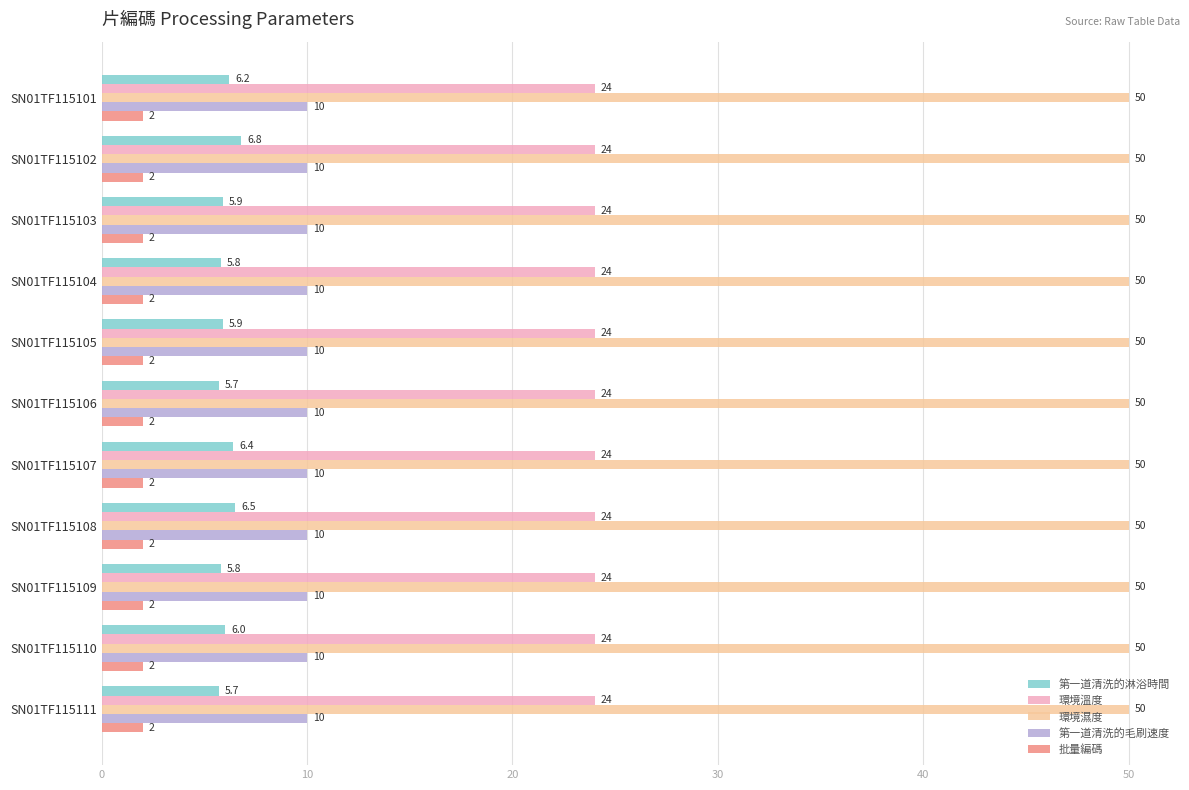

Which series has the largest total across all categories?

環境濕度